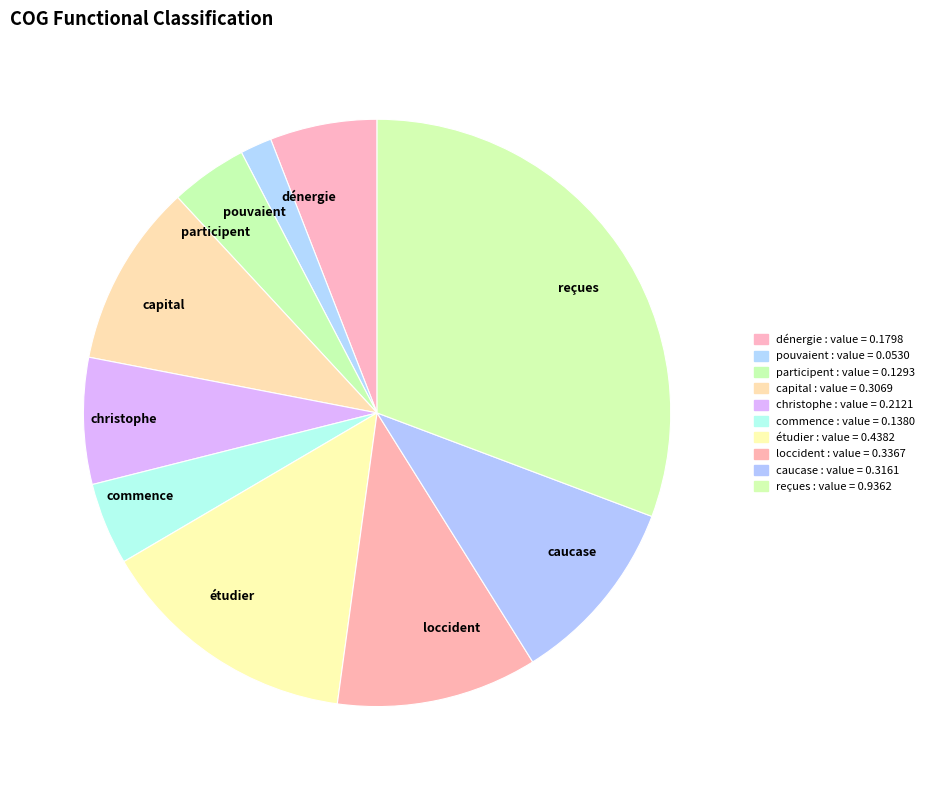

Does étudier account for over 50% of the chart?

No